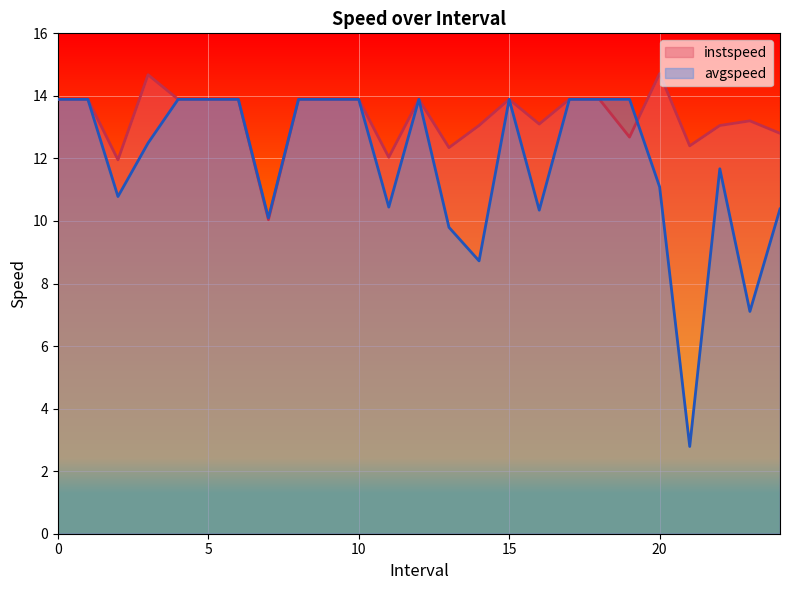

Which series has the largest total across all categories?

instspeed